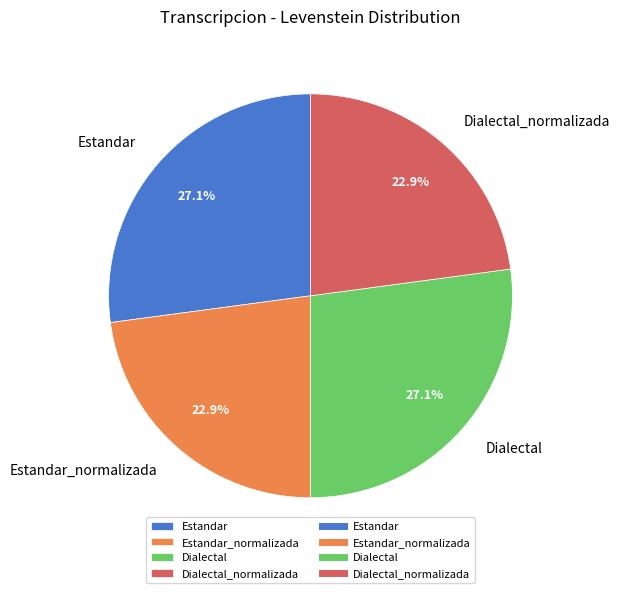

How many segments does this pie chart have?

4